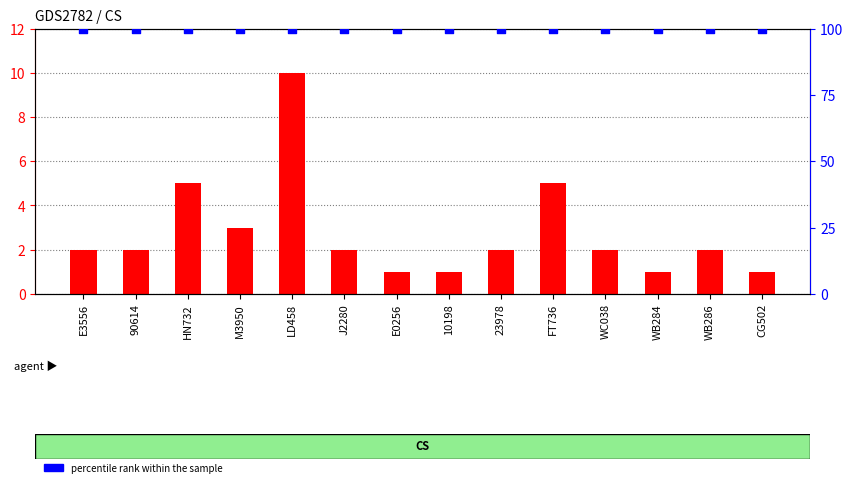

Which series has the largest total across all categories?

percentile rank within the sample